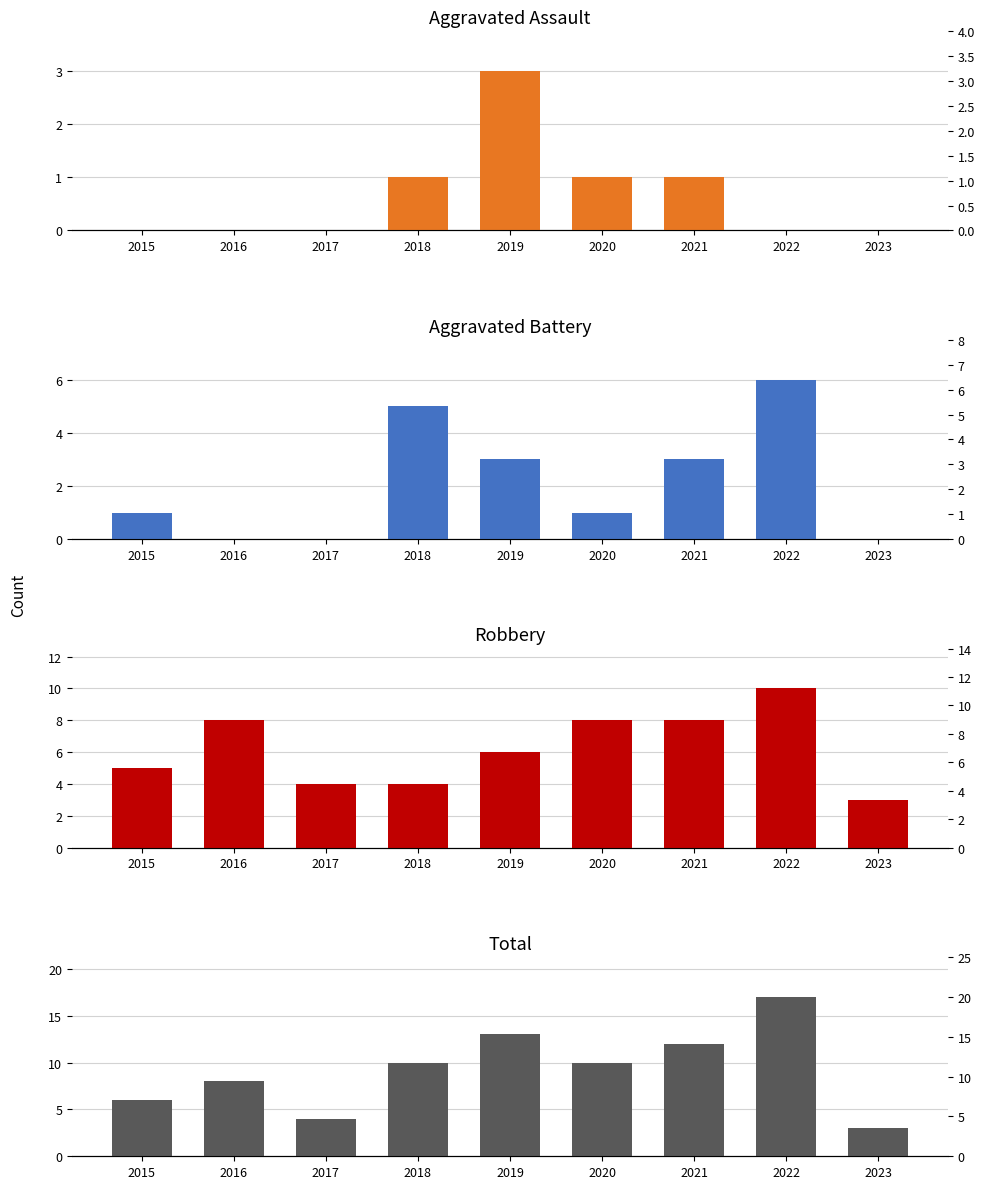

The Total series shows 6 at 2015. True or false?

True